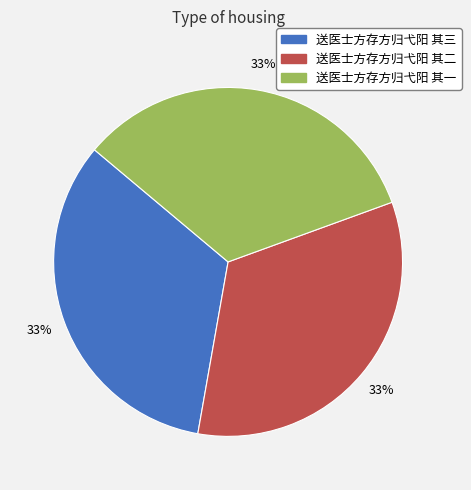

True or false: 送医士方存方归弋阳 其一 accounts for 33% of the total.

True